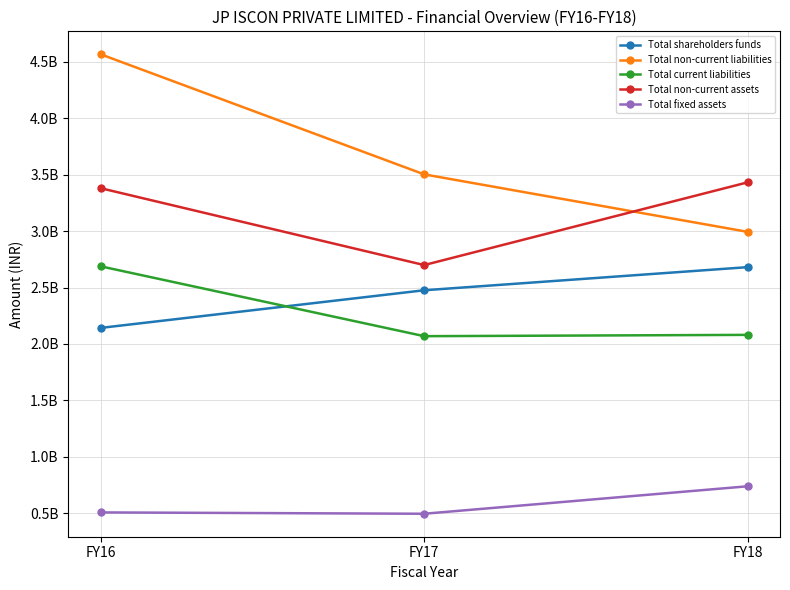

What are all the series names shown in the legend?

Total shareholders funds, Total non-current liabilities, Total current liabilities, Total non-current assets, Total fixed assets